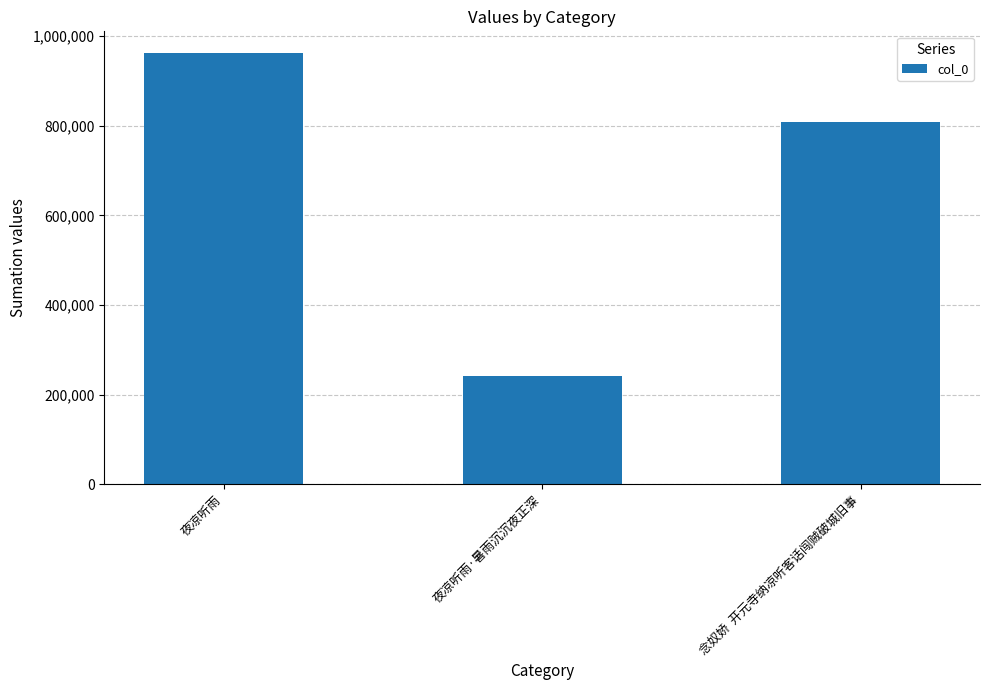

How many data points are less than 807523?

1